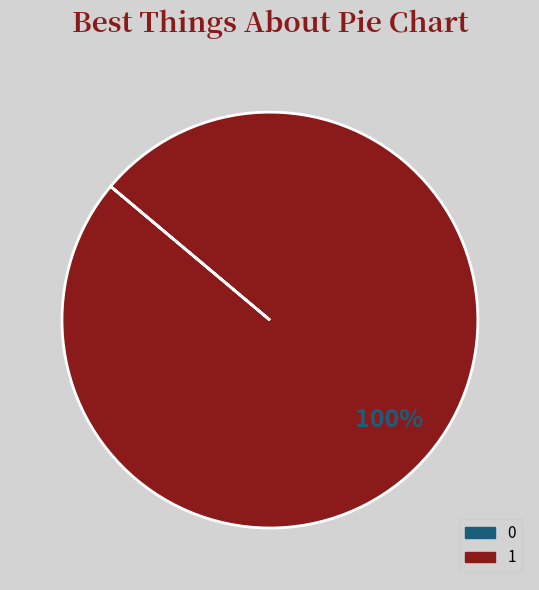

Is there a majority slice in this chart?

Yes